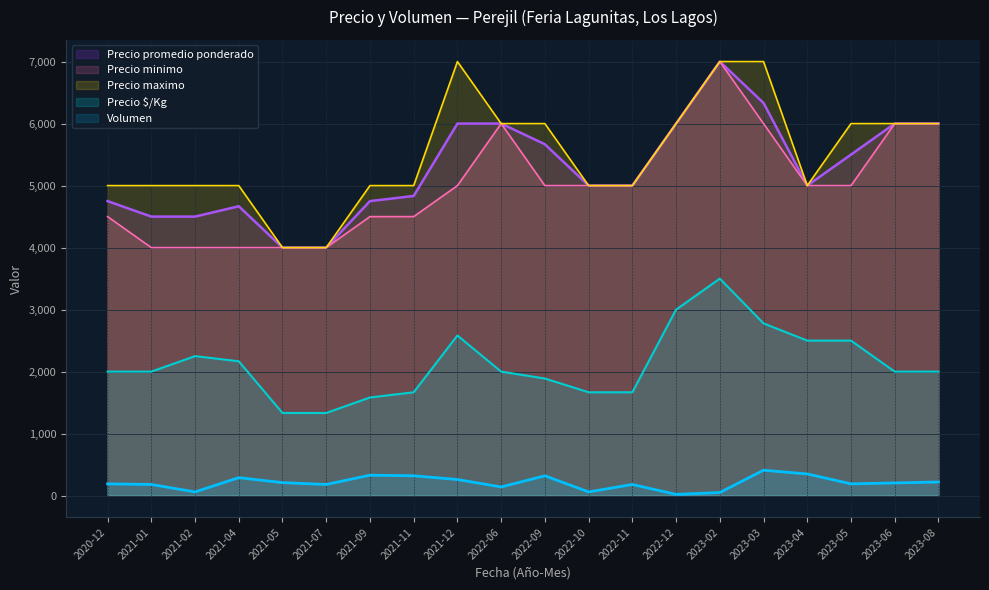

Reading left to right, transcribe all the data shown in this chart.

Volumen: 2020-12=190	2021-01=180	2021-02=60	2021-04=290	2021-05=210	2021-07=180	2021-09=330	2021-11=320	2021-12=260	2022-06=140	2022-09=320	2022-10=60	2022-11=180	2022-12=20	2023-02=50	2023-03=410	2023-04=350	2023-05=190	2023-06=205	2023-08=220
Precio promedio ponderado: 2020-12=4750	2021-01=4500	2021-02=4500	2021-04=4667	2021-05=4000	2021-07=4000	2021-09=4750	2021-11=4833	2021-12=6000	2022-06=6000	2022-09=5667	2022-10=5000	2022-11=5000	2022-12=6000	2023-02=7000	2023-03=6333	2023-04=5000	2023-05=5500	2023-06=6000	2023-08=6000
Precio minimo: 2020-12=4500	2021-01=4000	2021-02=4000	2021-04=4000	2021-05=4000	2021-07=4000	2021-09=4500	2021-11=4500	2021-12=5000	2022-06=6000	2022-09=5000	2022-10=5000	2022-11=5000	2022-12=6000	2023-02=7000	2023-03=6000	2023-04=5000	2023-05=5000	2023-06=6000	2023-08=6000
Precio maximo: 2020-12=5000	2021-01=5000	2021-02=5000	2021-04=5000	2021-05=4000	2021-07=4000	2021-09=5000	2021-11=5000	2021-12=7000	2022-06=6000	2022-09=6000	2022-10=5000	2022-11=5000	2022-12=6000	2023-02=7000	2023-03=7000	2023-04=5000	2023-05=6000	2023-06=6000	2023-08=6000
Precio $/Kg: 2020-12=2000	2021-01=2000	2021-02=2250	2021-04=2167	2021-05=1333	2021-07=1333	2021-09=1583	2021-11=1667	2021-12=2583	2022-06=2000	2022-09=1889	2022-10=1667	2022-11=1667	2022-12=3000	2023-02=3500	2023-03=2778	2023-04=2500	2023-05=2500	2023-06=2000	2023-08=2000